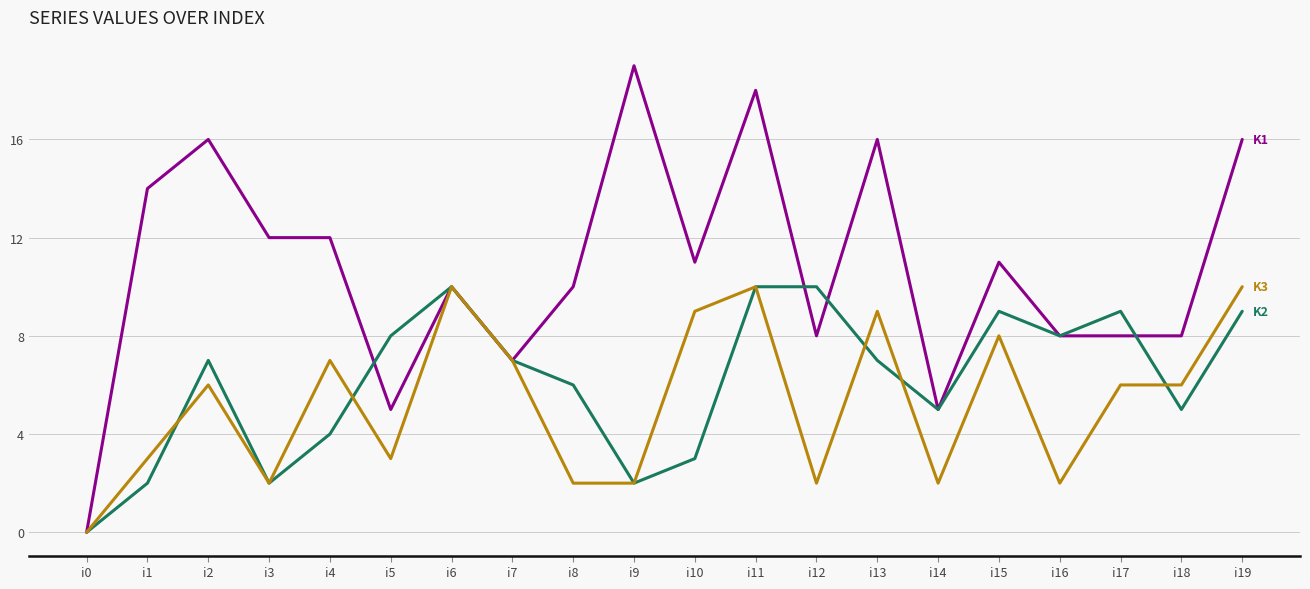

At which category is the sum across all series the highest?

i11